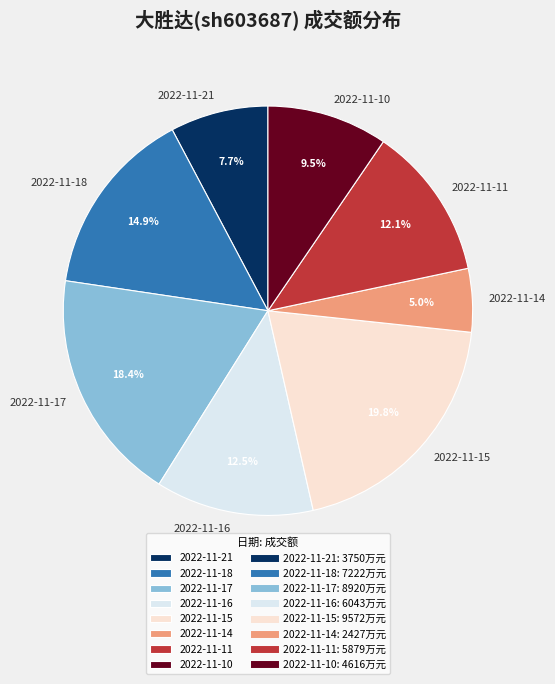

Is there any slice that represents more than half of the pie?

No